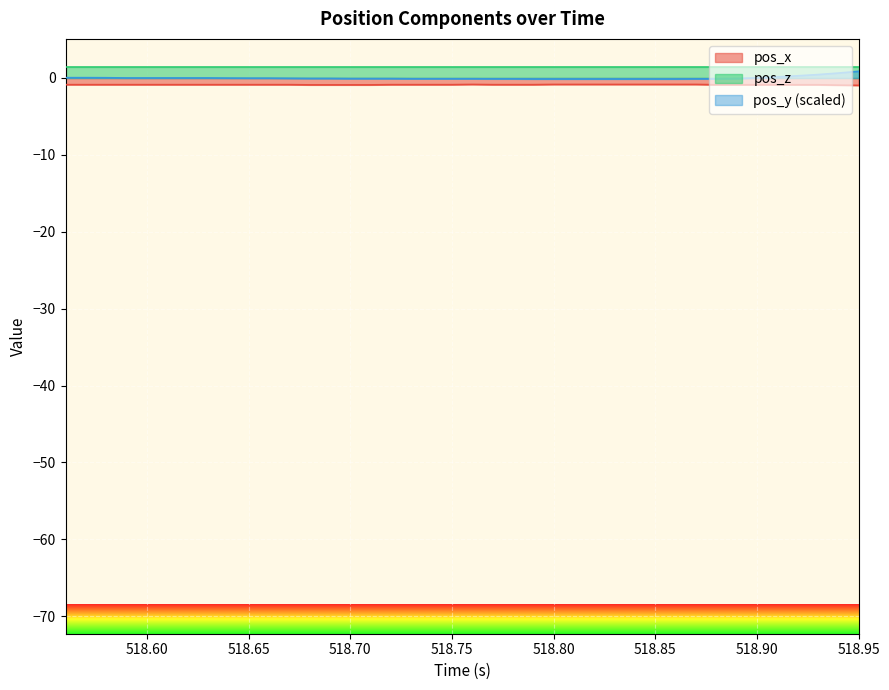

What is the value of the pos_x point at the 36th from the left?

-0.9